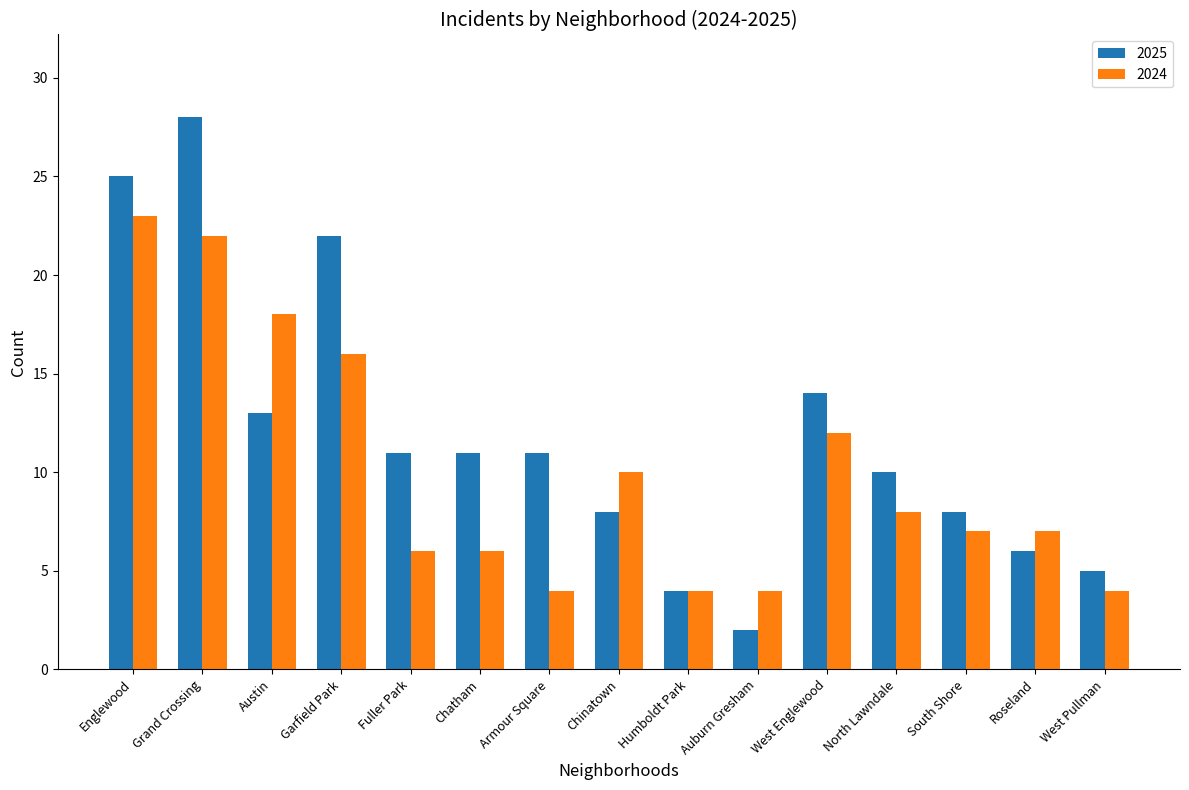

What is the label of the 13th bar from the left?

South Shore